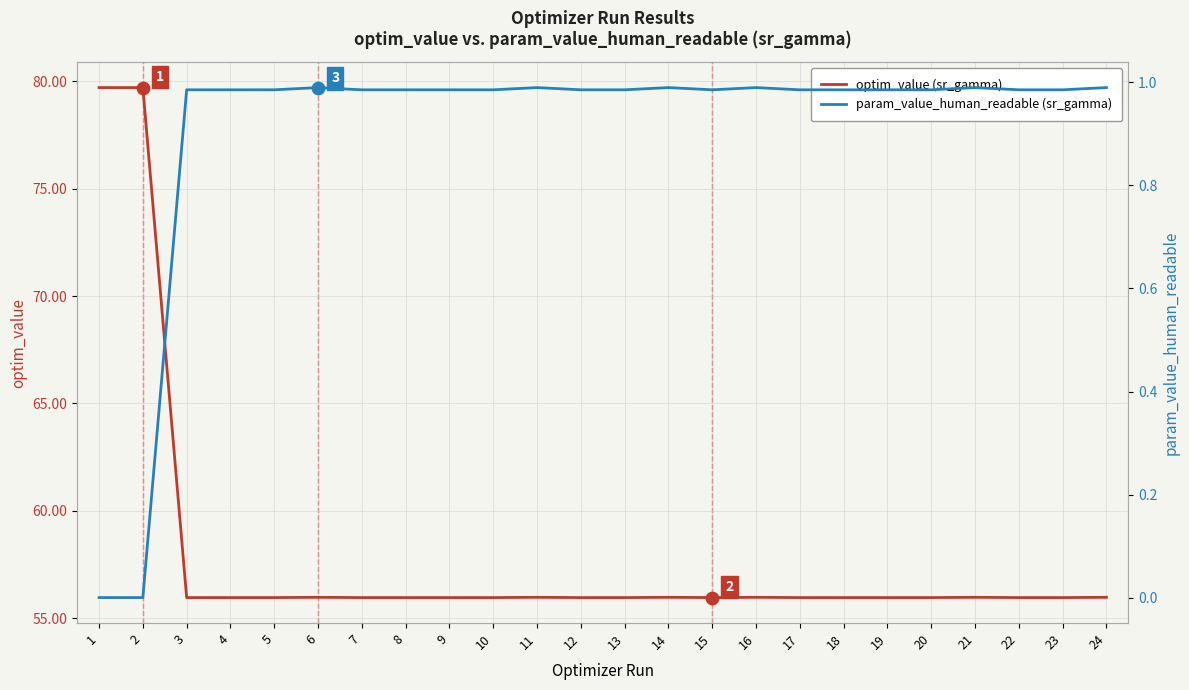

Is the value of param_value_human_readable (sr_gamma) at 18 greater than the value of optim_value (sr_gamma) at 5?

No